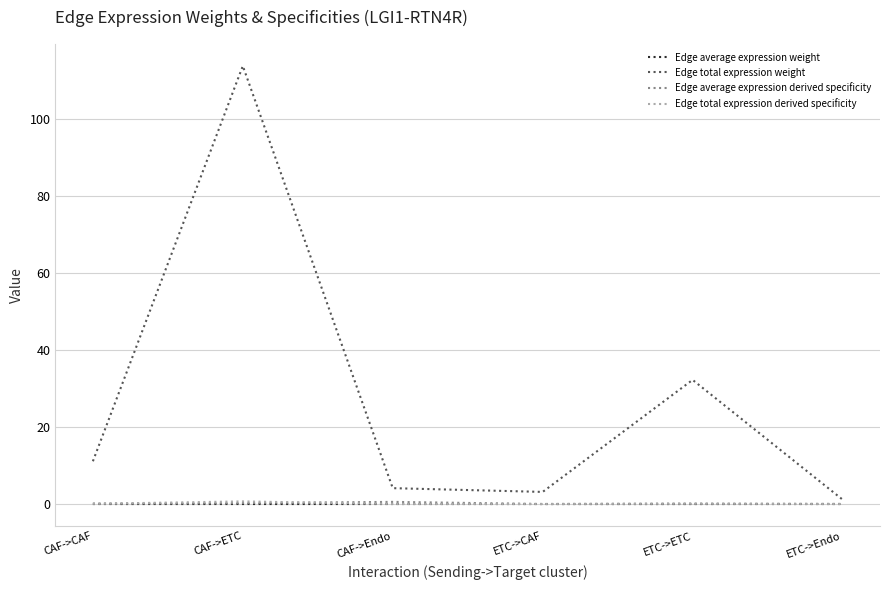

How many lines are shown in the chart?

4